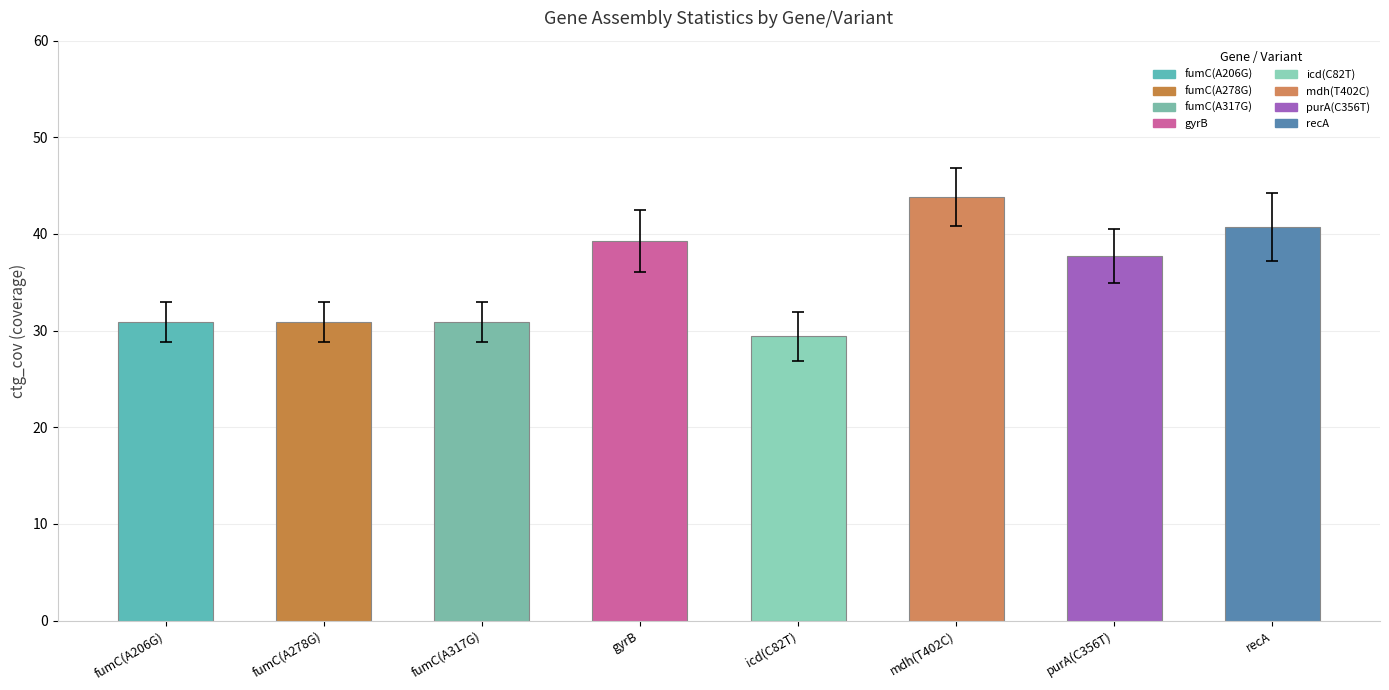

What is the label of the 7th bar from the right?

fumC(A278G)